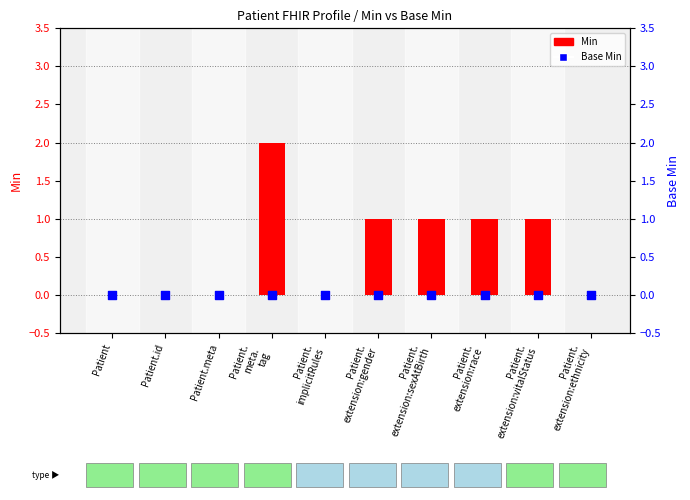

Which series has the largest Y range (max minus min)?

Min